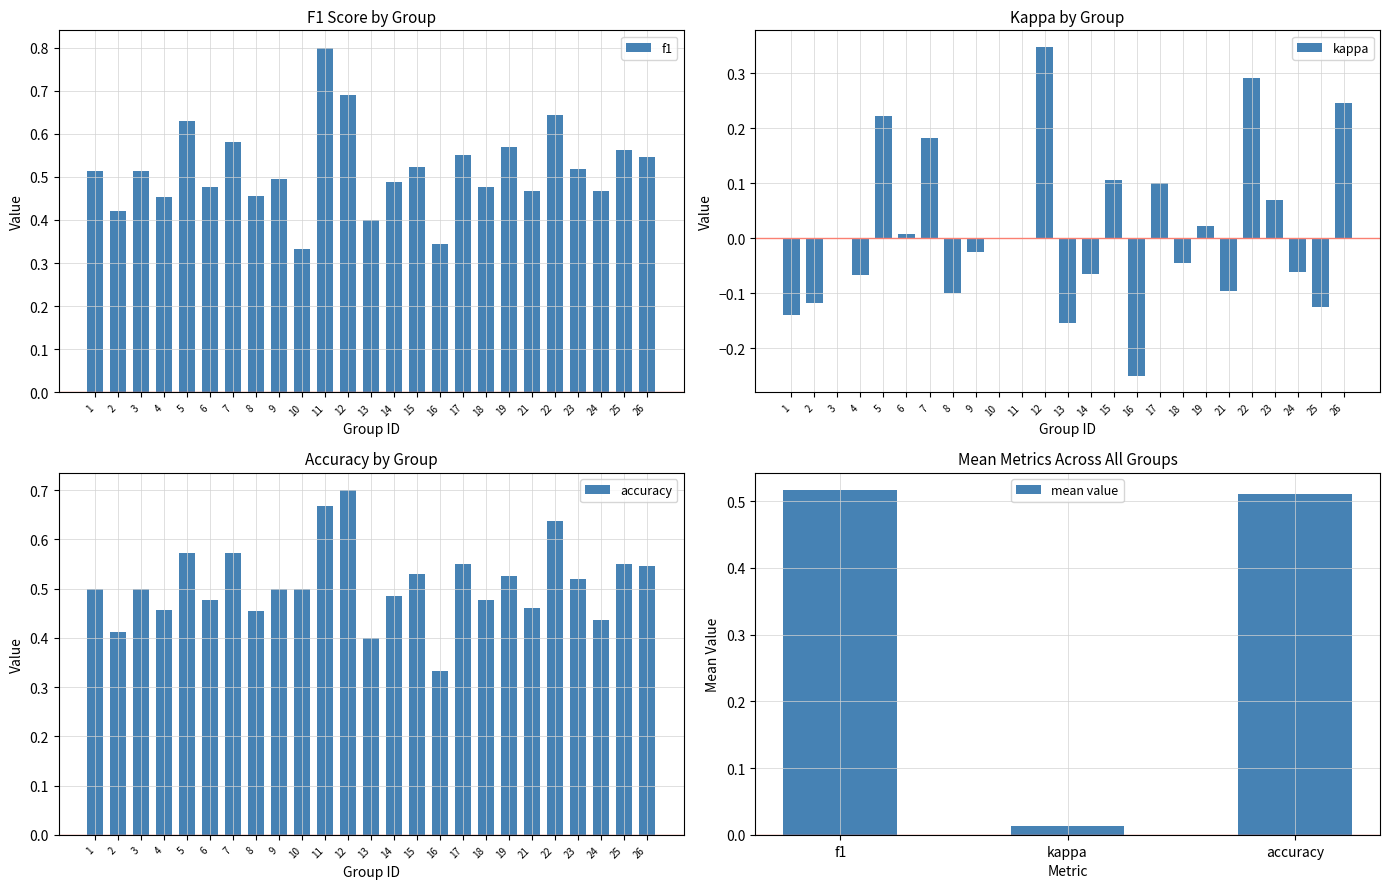

The value of f1 at 1 is 0.5. True or false?

True